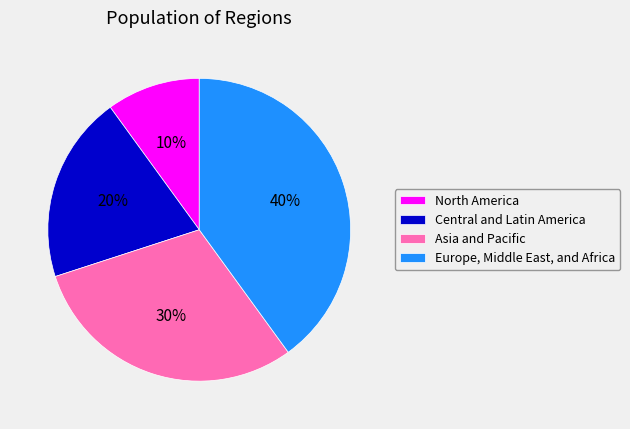

Is it true that Asia and Pacific is 19% of the pie?

False